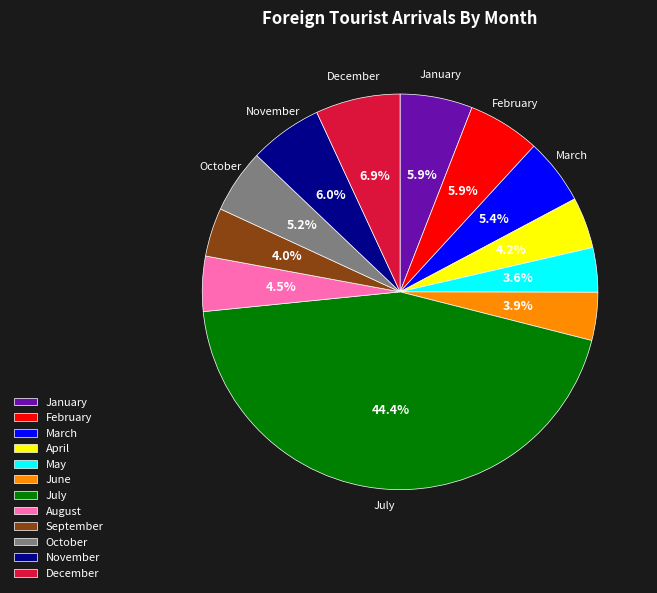

Does any single category account for the majority?

No